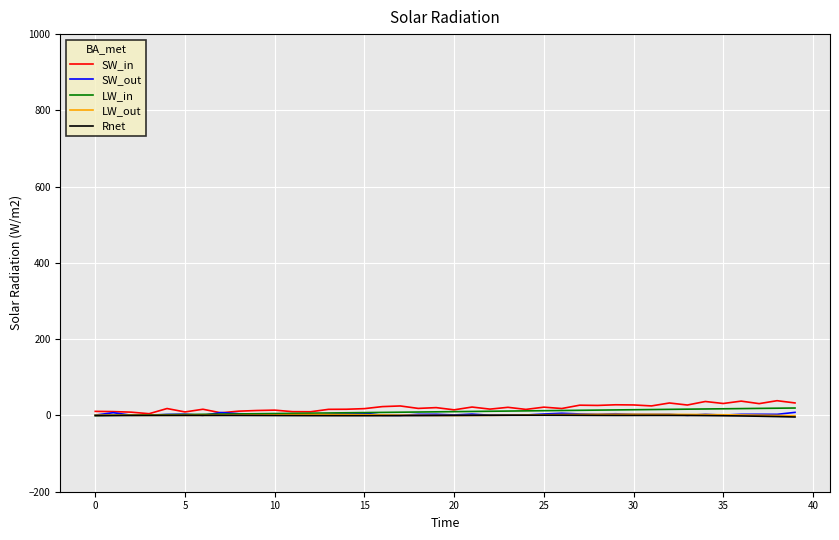

Does the chart display data point markers on the line(s)?

No